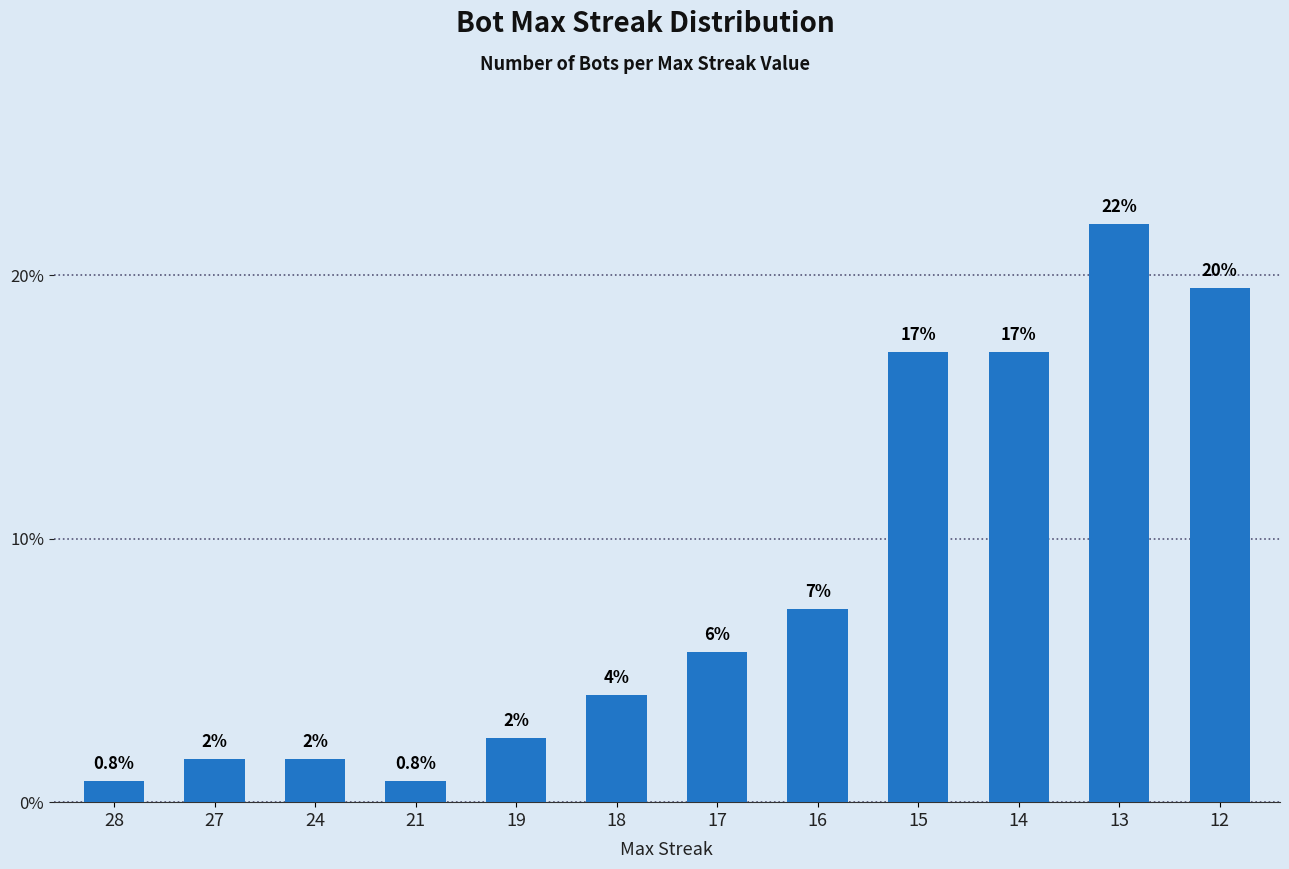

Rank the categories by value from highest to lowest.

13, 12, 15, 14, 16, 17, 18, 19, 27, 24, 28, 21